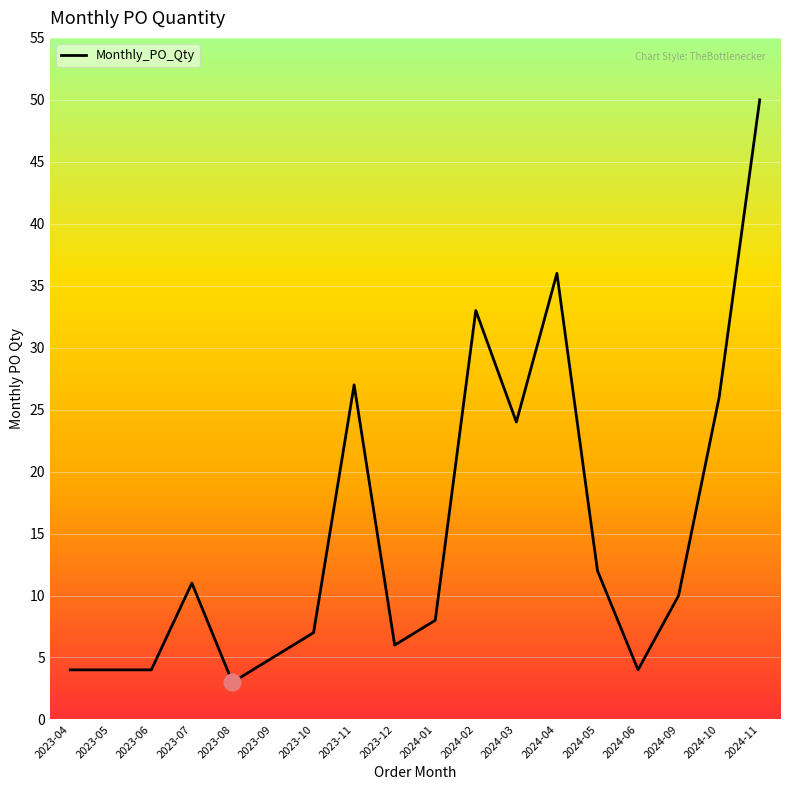

Reading left to right, what are all the values shown in this chart?

2023-04=4	2023-05=4	2023-06=4	2023-07=11	2023-08=3	2023-09=5	2023-10=7	2023-11=27	2023-12=6	2024-01=8	2024-02=33	2024-03=24	2024-04=36	2024-05=12	2024-06=4	2024-09=10	2024-10=26	2024-11=50